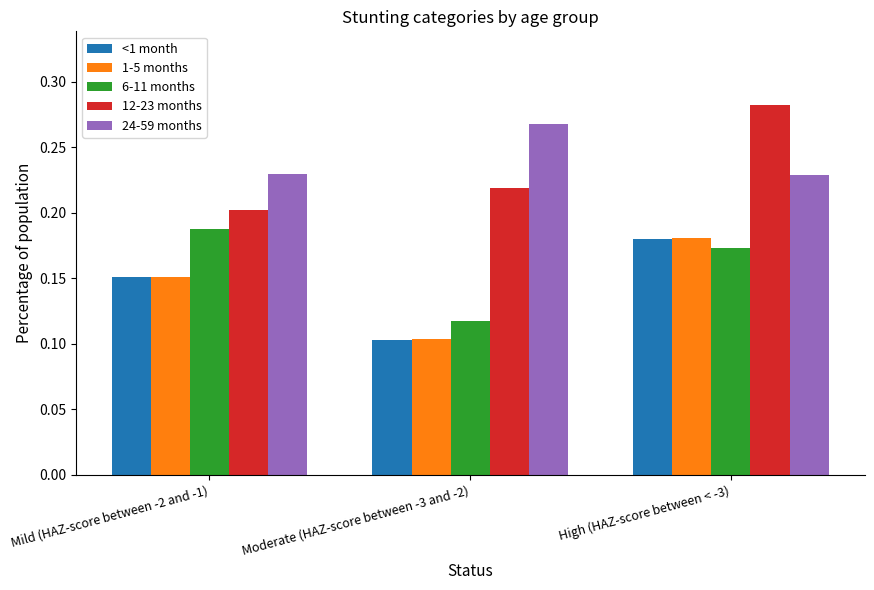

Rank the categories by 1-5 months value from lowest to highest.

Moderate (HAZ-score between -3 and -2), Mild (HAZ-score between -2 and -1), High (HAZ-score between < -3)